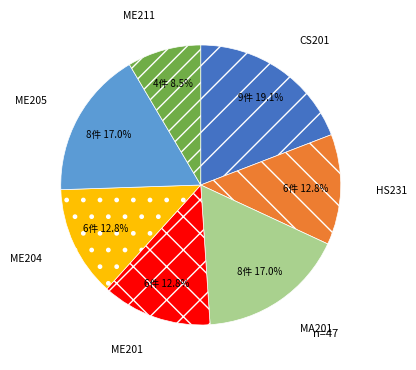

To the nearest percent, what portion does ME204 represent?

13%